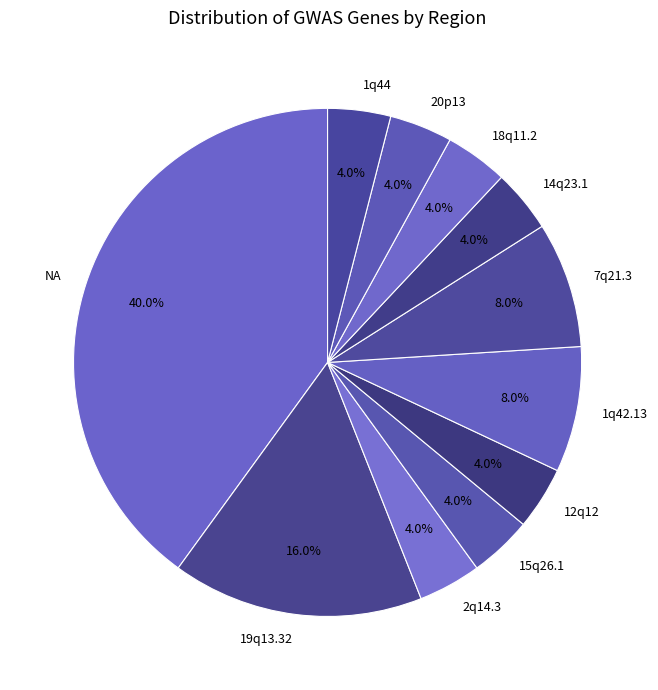

Does 14q23.1 account for over 50% of the chart?

No